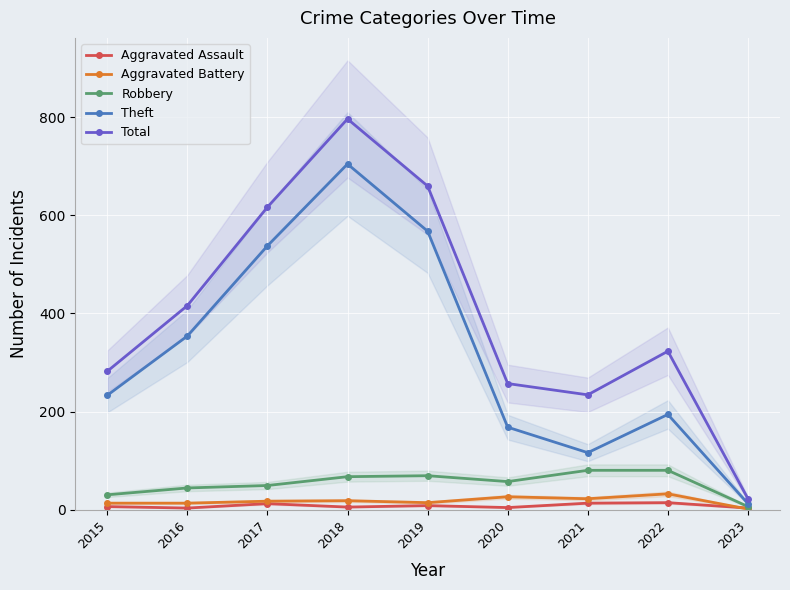

What is the sum of all Aggravated Battery values?

156